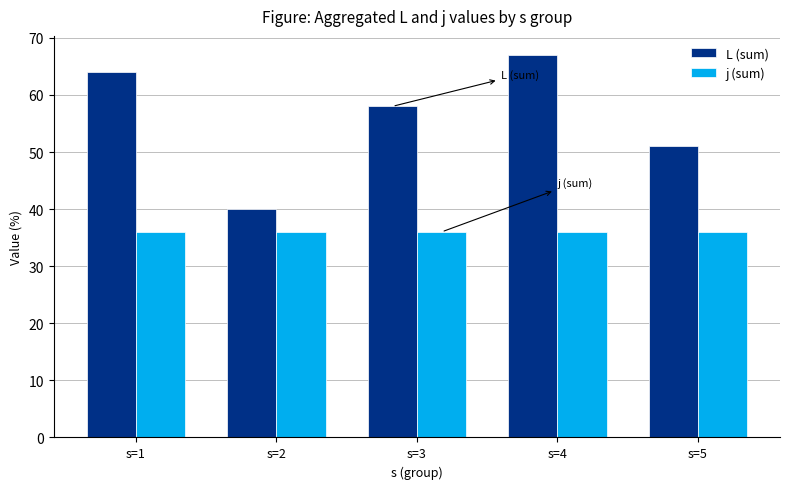

What is the spread (max minus min) of values at s=2?

4